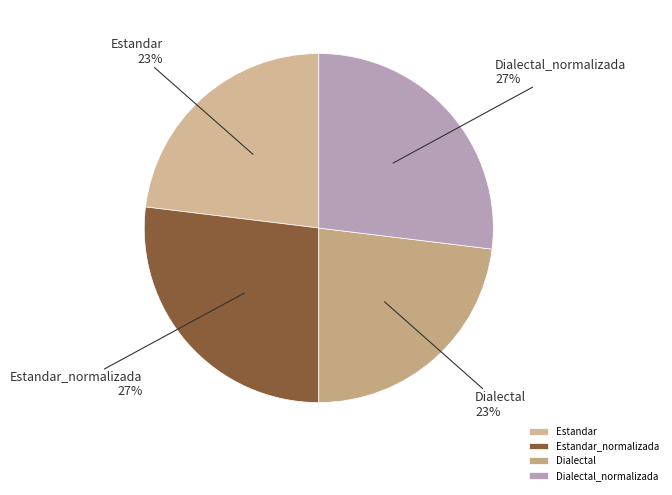

Is there a majority slice in this chart?

No